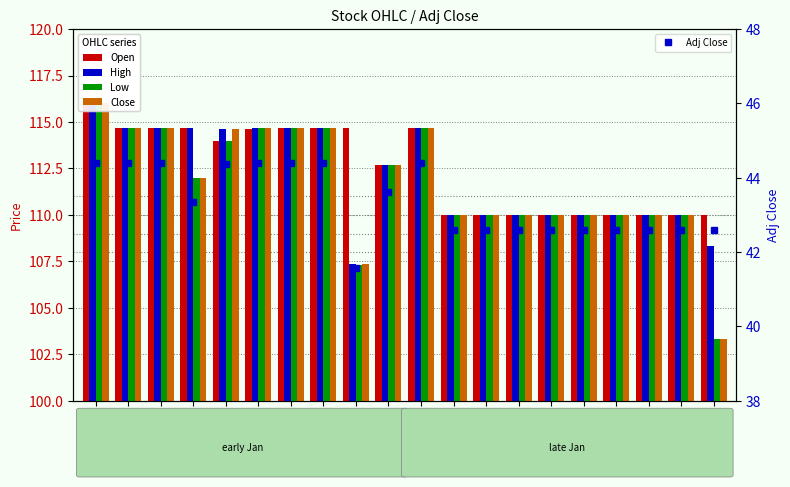

Reading left to right, what are all the values shown in this chart?

Open: 1996-01-01=116.0	1996-01-02=114.7	1996-01-03=114.7	1996-01-04=114.7	1996-01-05=114.0	1996-01-08=114.6	1996-01-09=114.7	1996-01-10=114.7	1996-01-11=114.7	1996-01-12=112.7	1996-01-15=114.7	1996-01-16=110.0	1996-01-17=110.0	1996-01-18=110.0	1996-01-19=110.0	1996-01-22=110.0	1996-01-23=110.0	1996-01-24=110.0	1996-01-25=110.0	1996-01-26=110.0
High: 1996-01-01=116.0	1996-01-02=114.7	1996-01-03=114.7	1996-01-04=114.7	1996-01-05=114.6	1996-01-08=114.7	1996-01-09=114.7	1996-01-10=114.7	1996-01-11=107.4	1996-01-12=112.7	1996-01-15=114.7	1996-01-16=110.0	1996-01-17=110.0	1996-01-18=110.0	1996-01-19=110.0	1996-01-22=110.0	1996-01-23=110.0	1996-01-24=110.0	1996-01-25=110.0	1996-01-26=108.3
Low: 1996-01-01=116.0	1996-01-02=114.7	1996-01-03=114.7	1996-01-04=112.0	1996-01-05=114.0	1996-01-08=114.7	1996-01-09=114.7	1996-01-10=114.7	1996-01-11=107.3	1996-01-12=112.7	1996-01-15=114.7	1996-01-16=110.0	1996-01-17=110.0	1996-01-18=110.0	1996-01-19=110.0	1996-01-22=110.0	1996-01-23=110.0	1996-01-24=110.0	1996-01-25=110.0	1996-01-26=103.3
Close: 1996-01-01=116.0	1996-01-02=114.7	1996-01-03=114.7	1996-01-04=112.0	1996-01-05=114.6	1996-01-08=114.7	1996-01-09=114.7	1996-01-10=114.7	1996-01-11=107.4	1996-01-12=112.7	1996-01-15=114.7	1996-01-16=110.0	1996-01-17=110.0	1996-01-18=110.0	1996-01-19=110.0	1996-01-22=110.0	1996-01-23=110.0	1996-01-24=110.0	1996-01-25=110.0	1996-01-26=103.3
Adj Close: 1996-01-01=44.4	1996-01-02=44.4	1996-01-03=44.4	1996-01-04=43.4	1996-01-05=44.4	1996-01-08=44.4	1996-01-09=44.4	1996-01-10=44.4	1996-01-11=41.6	1996-01-12=43.6	1996-01-15=44.4	1996-01-16=42.6	1996-01-17=42.6	1996-01-18=42.6	1996-01-19=42.6	1996-01-22=42.6	1996-01-23=42.6	1996-01-24=42.6	1996-01-25=42.6	1996-01-26=42.6